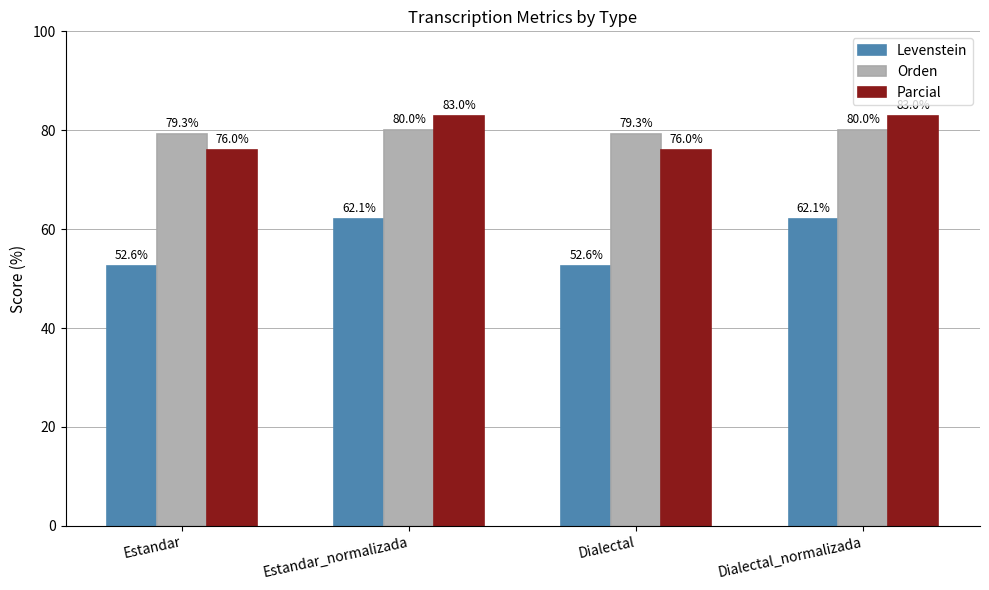

Which series has the largest range (max minus min)?

Levenstein